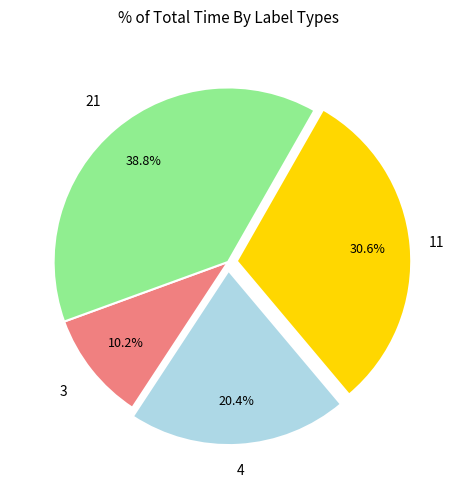

What is the ratio of the value at 21 to the value at 3?

3.8